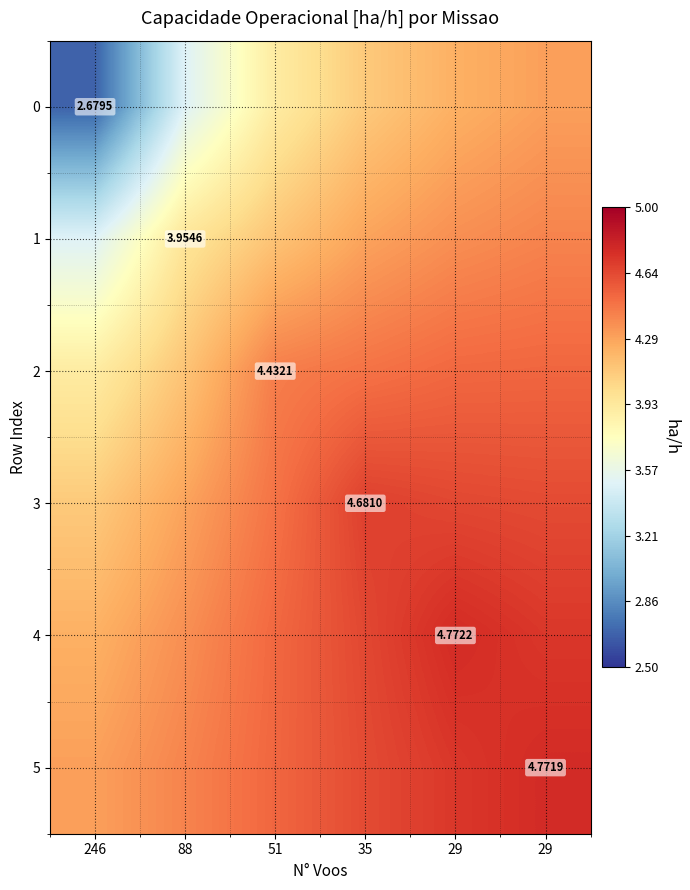

What is the minimum value for 1?

3.5